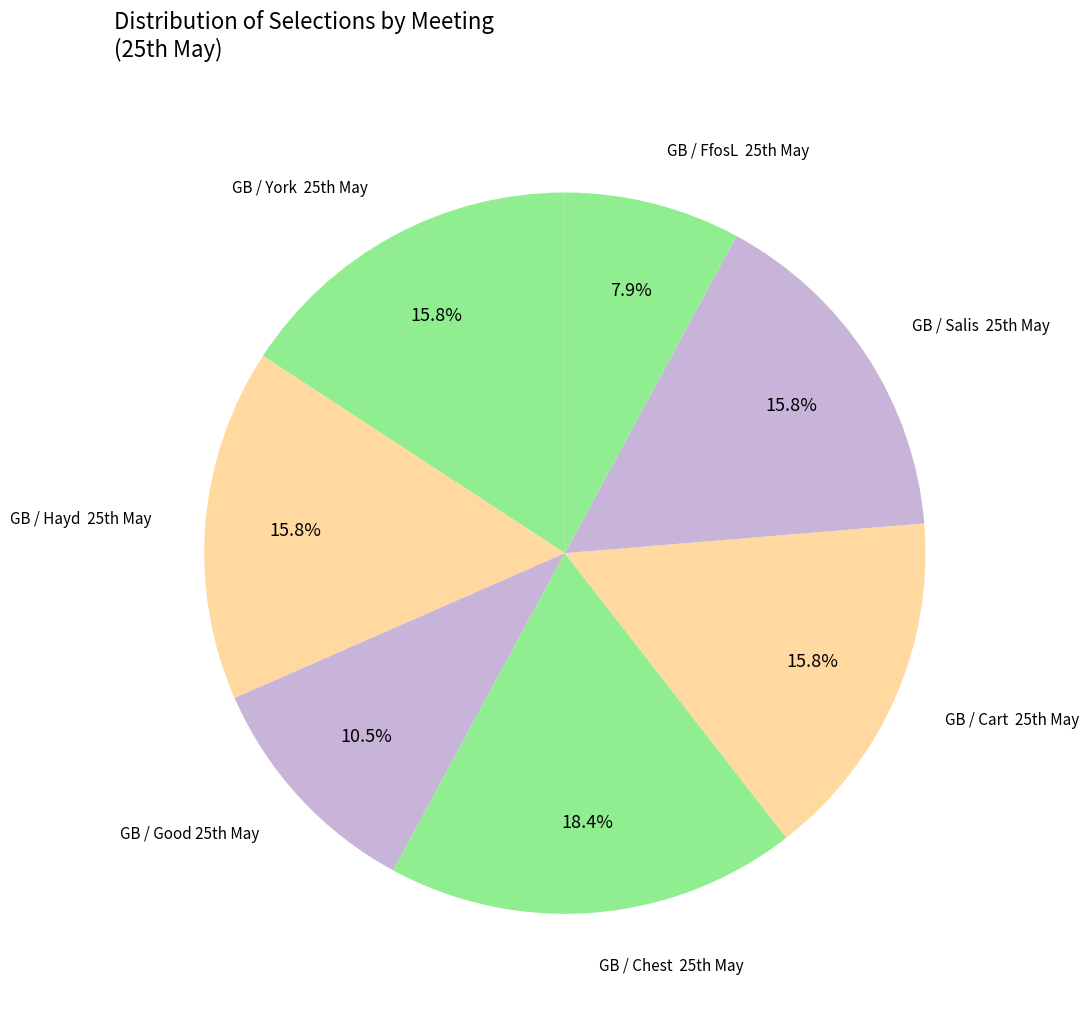

Rank the categories by value from lowest to highest.

GB / FfosL  25th May, GB / Good 25th May, GB / York  25th May, GB / Hayd  25th May, GB / Cart  25th May, GB / Salis  25th May, GB / Chest  25th May